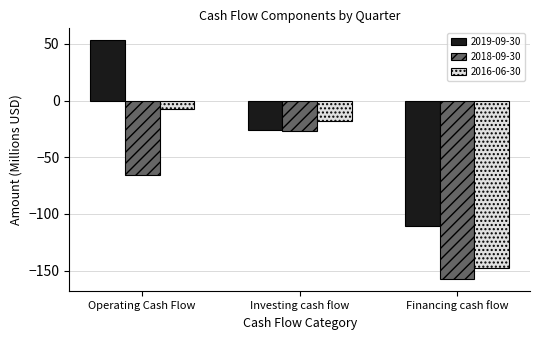

The value of 2019-09-30 at Financing cash flow is -188.5. True or false?

False